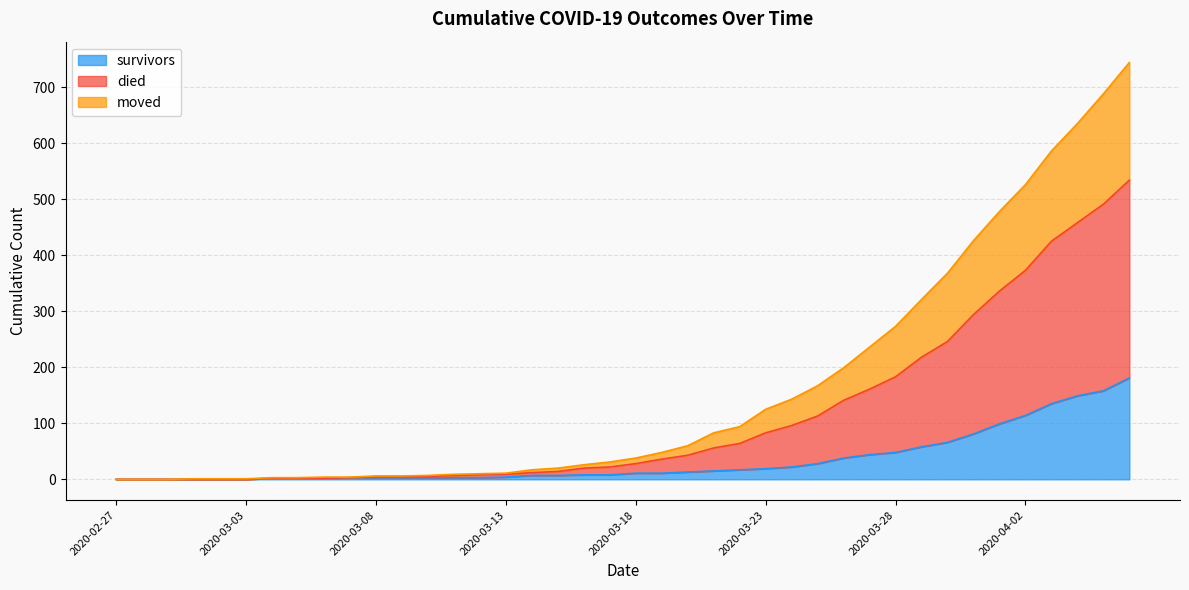

Is the value of survivors at 2020-03-14 greater than the value of died at 2020-03-14?

No